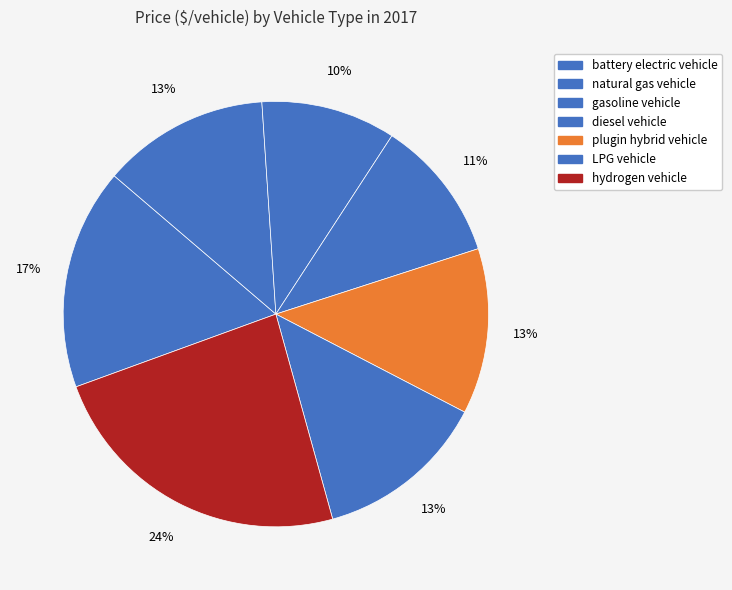

How many segments does this pie chart have?

7